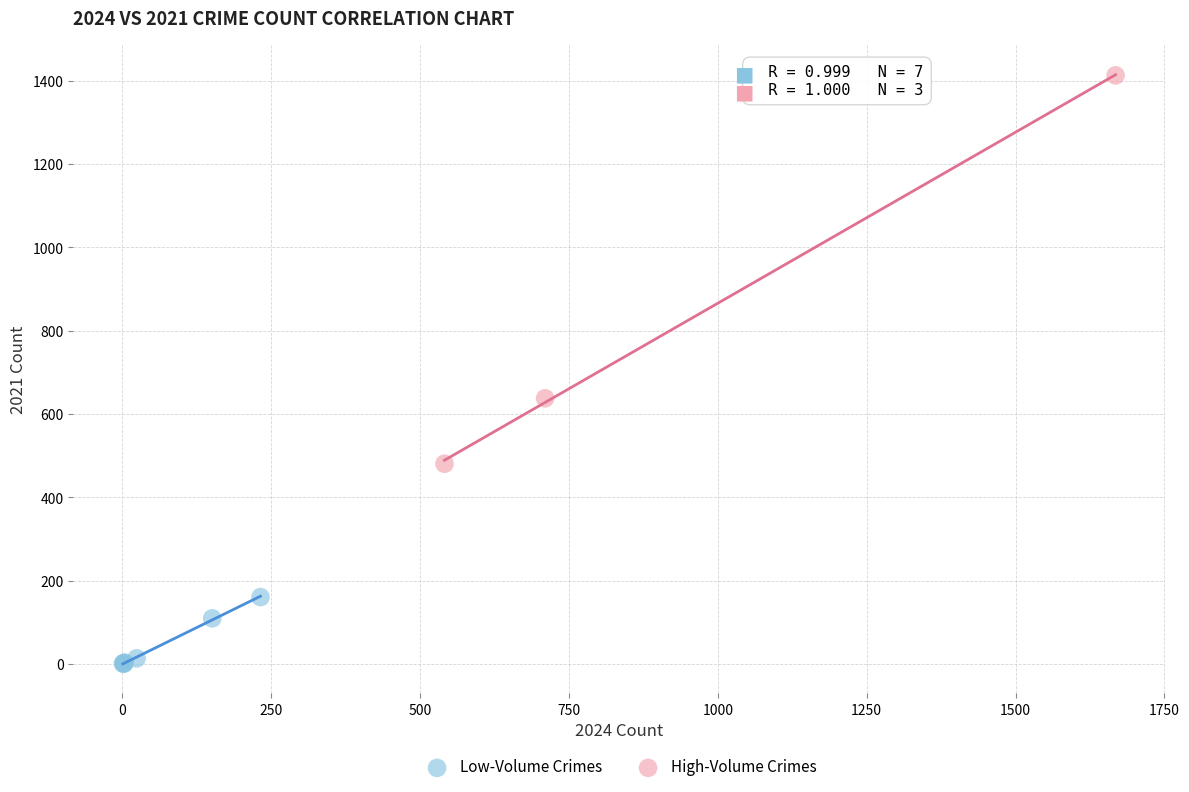

Which series contains the lowest Y value?

Low-Volume Crimes